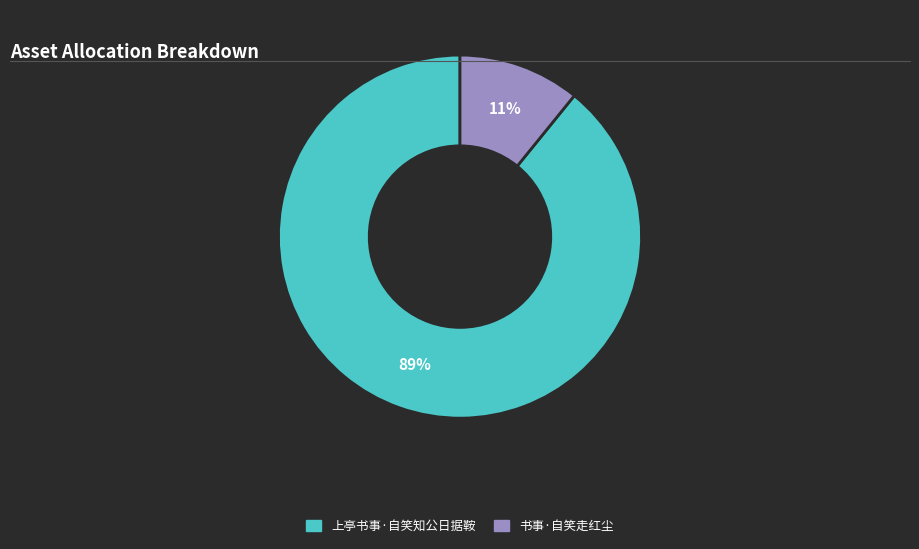

Is 书事·自笑走红尘 the majority of the pie?

No